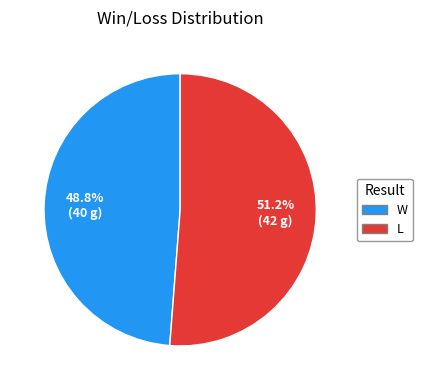

To the nearest percent, what is the combined percentage of W and L?

100%